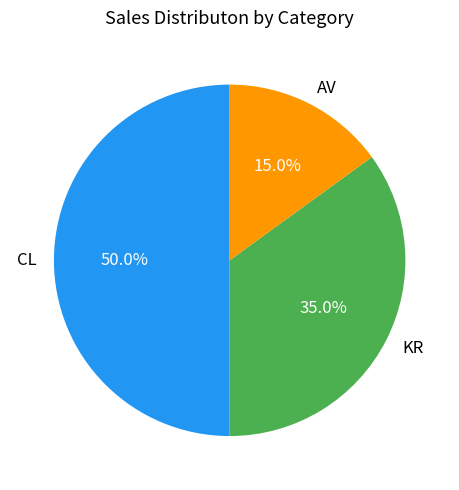

Is AV the majority of the pie?

No